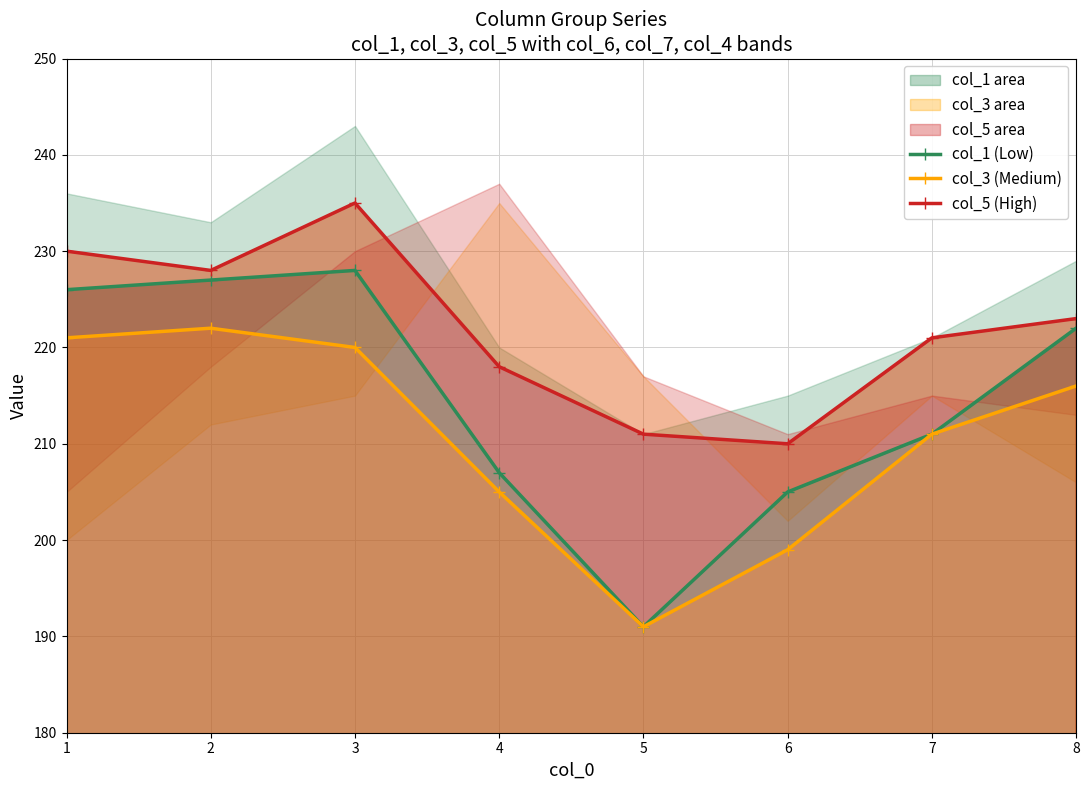

Which series has the largest total across all categories?

col_5 (High)